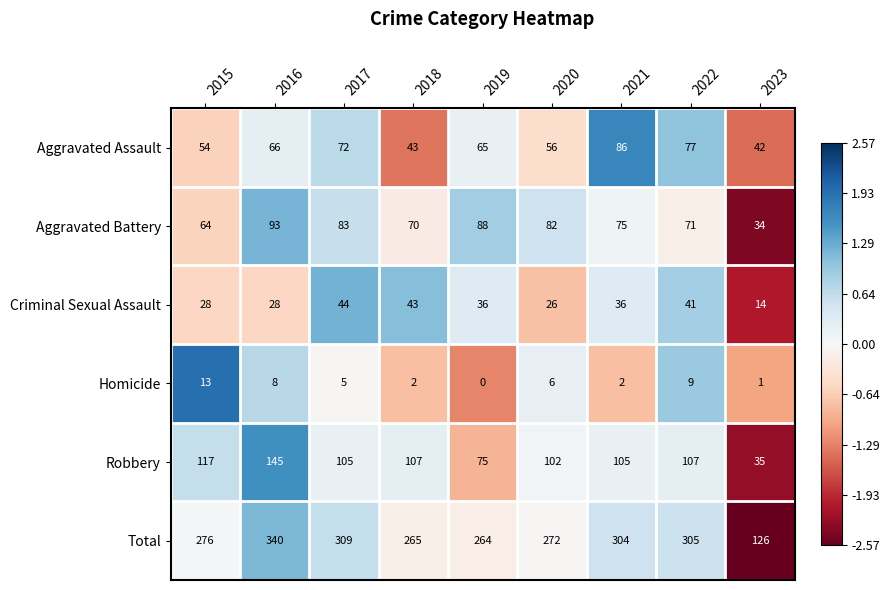

Which series has the largest total across all categories?

Total